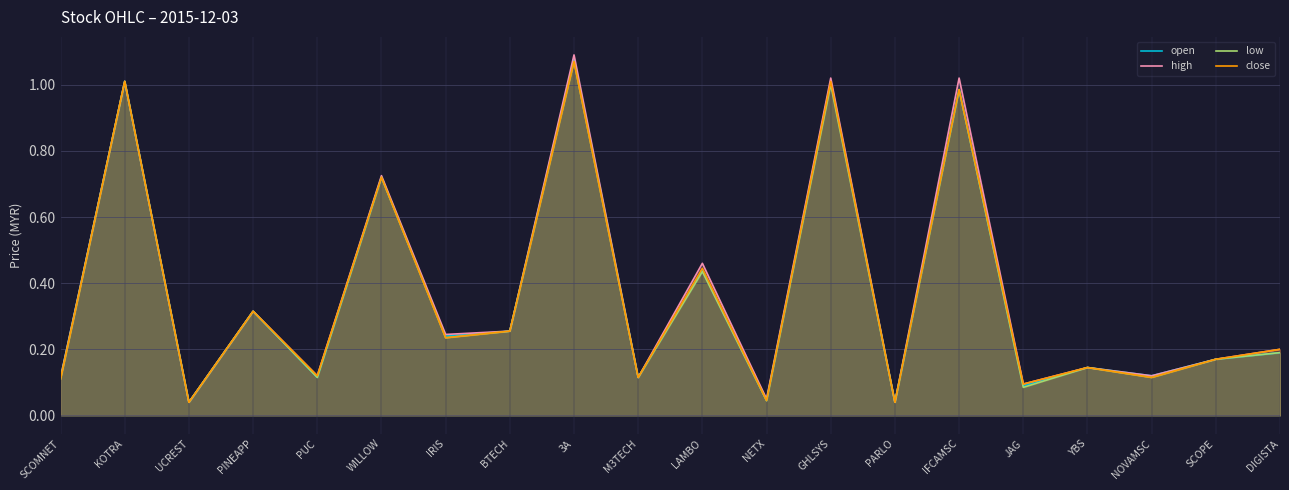

What is the label of the 5th point from the left?

PUC